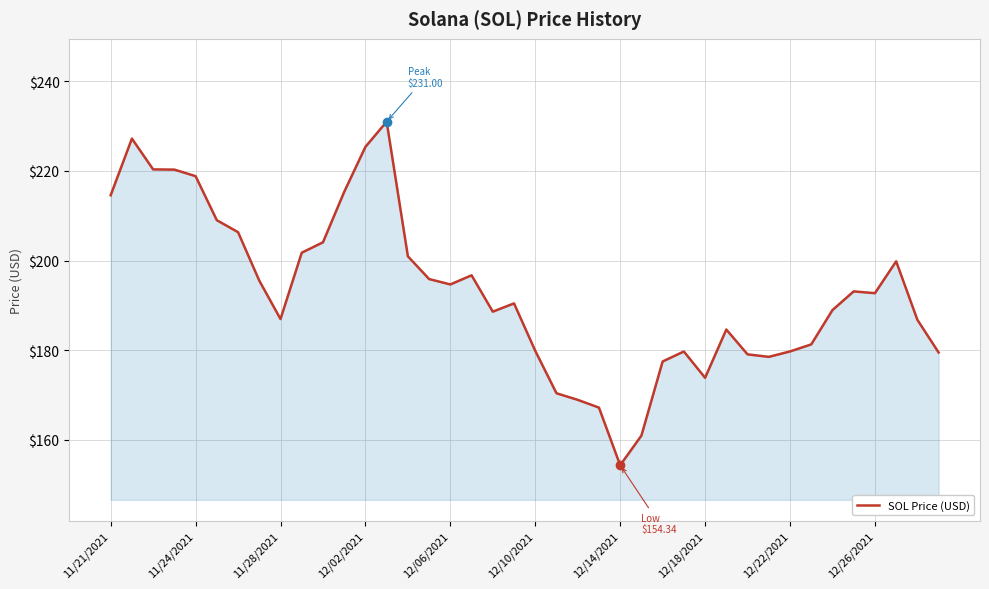

What is the maximum value shown in the chart?

231.0